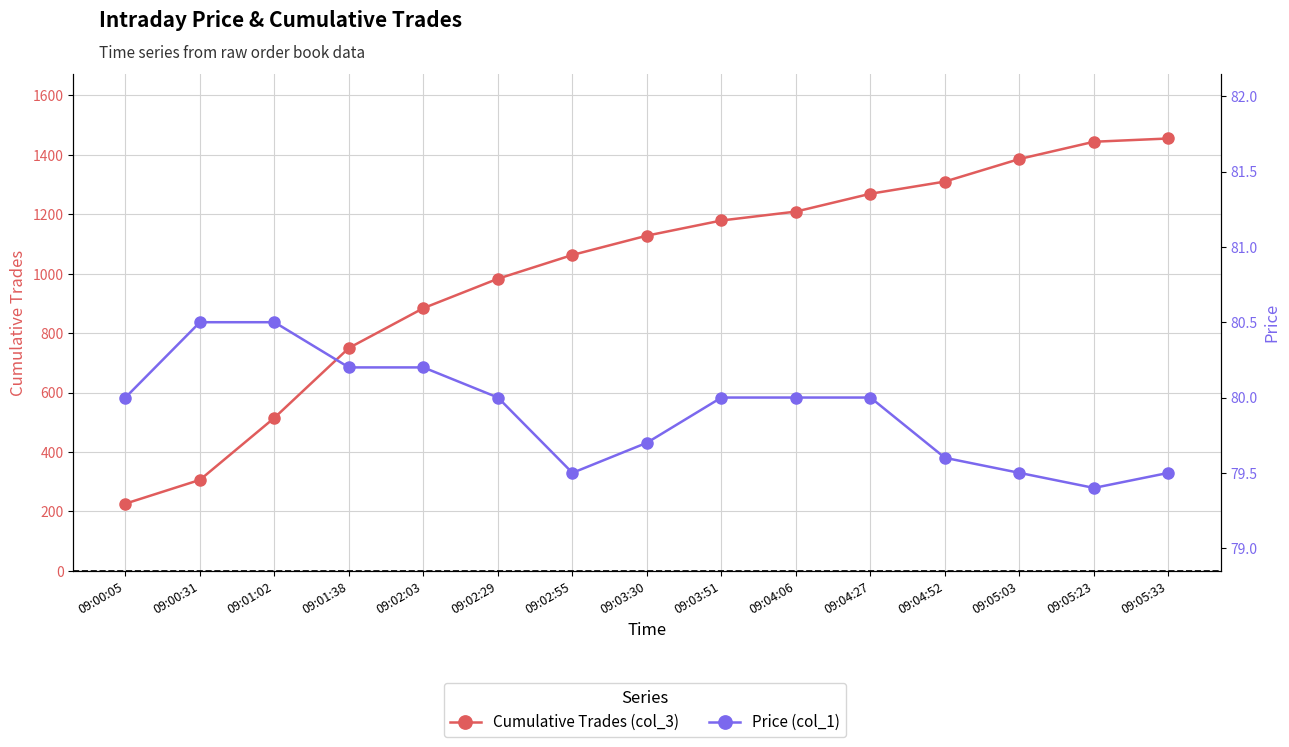

What are all the series names shown in the legend?

Cumulative Trades (col_3), Price (col_1)